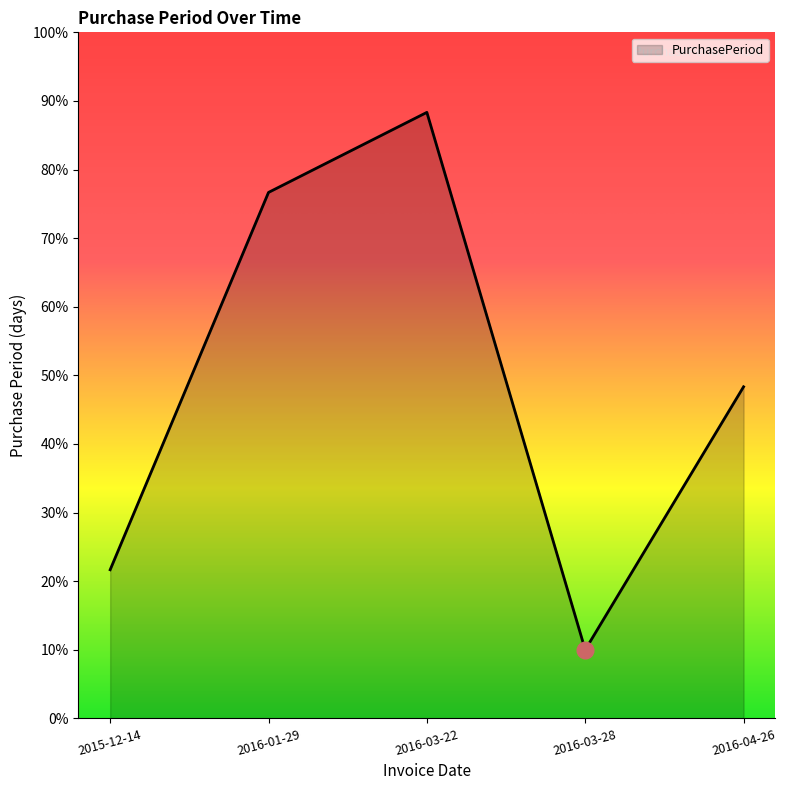

List the labels in order of value, smallest first.

2016-03-28, 2015-12-14, 2016-04-26, 2016-01-29, 2016-03-22